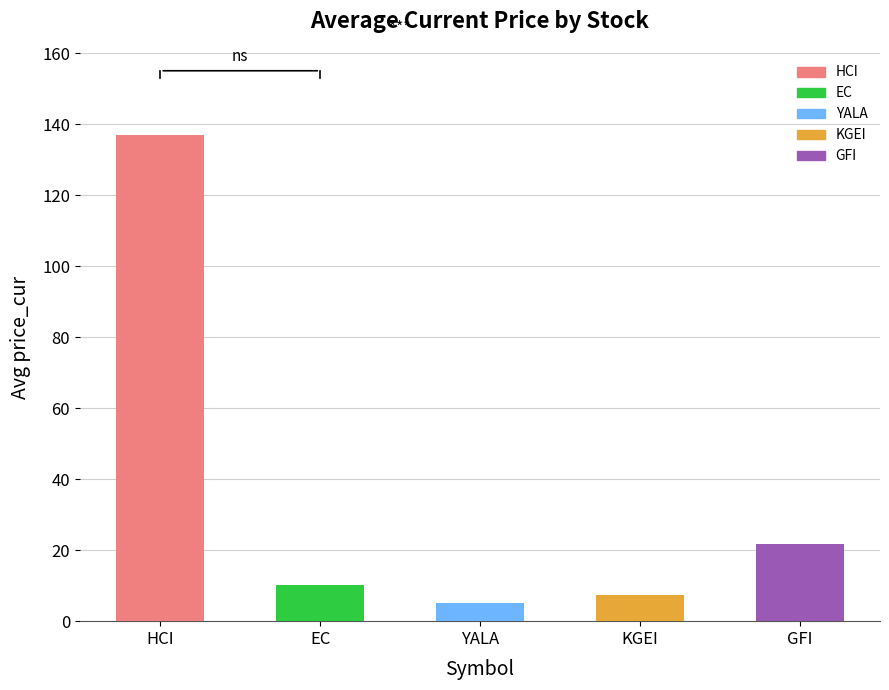

What is the change in value from KGEI to GFI?

+14.5